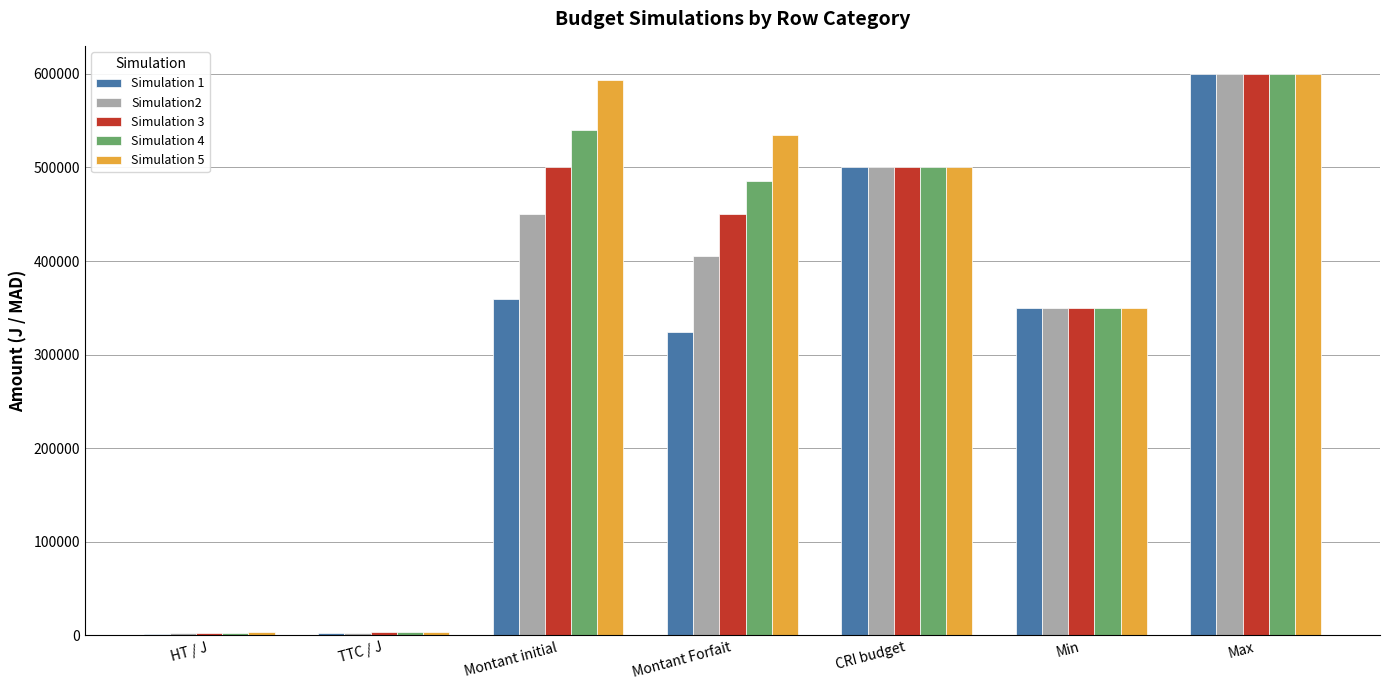

At which category is the sum across all series the highest?

Max